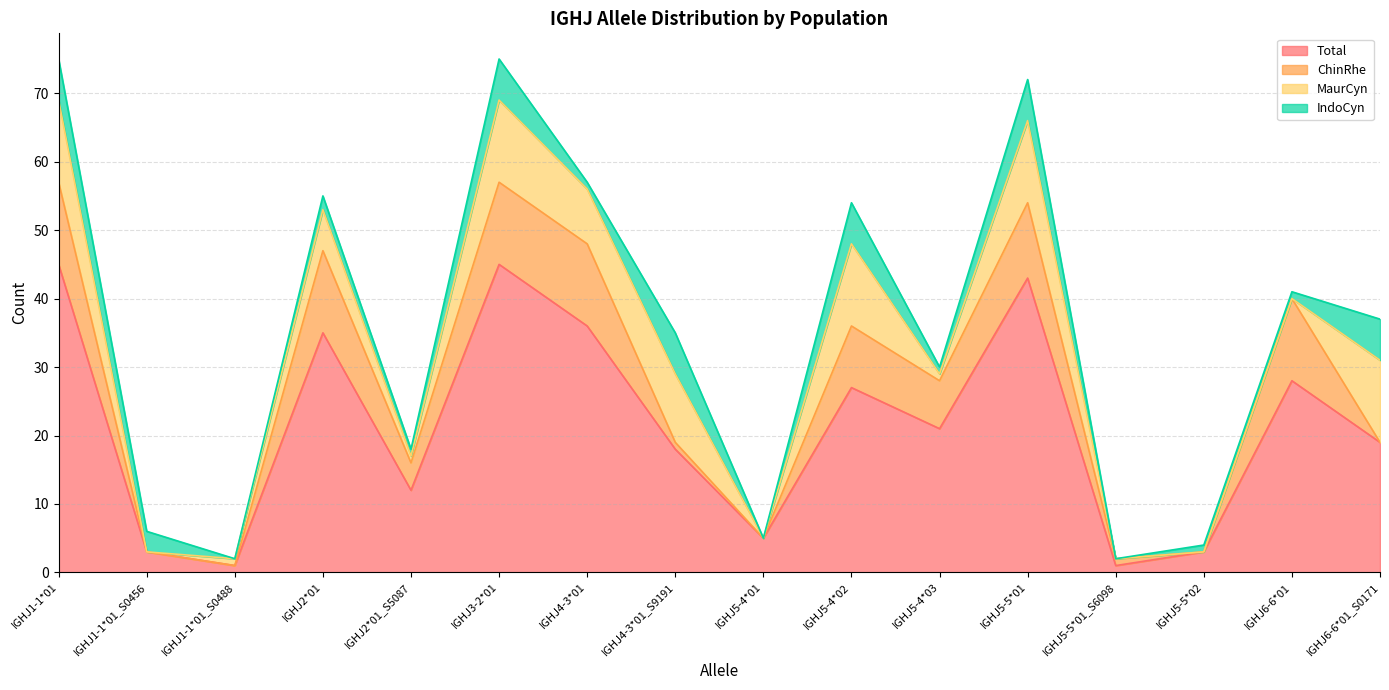

What is the maximum value shown in the chart?

45